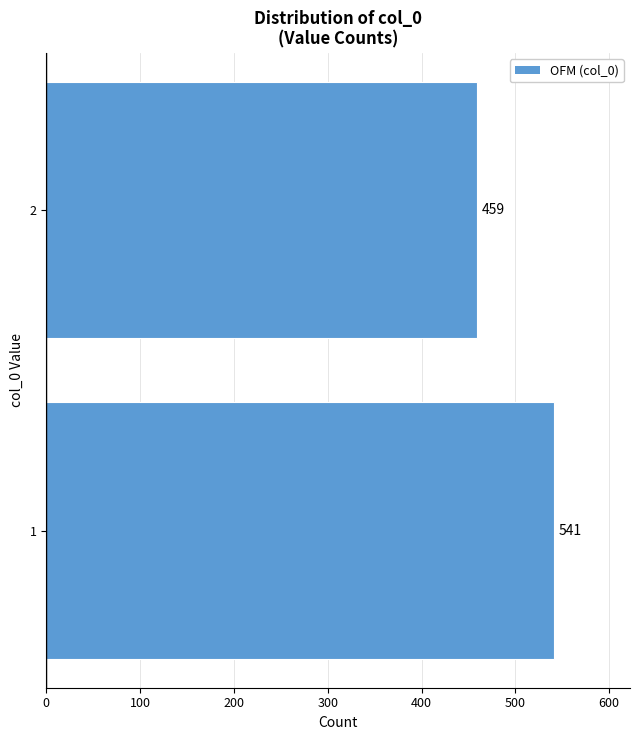

Reading bottom to top, extract all data points from this chart.

541	459